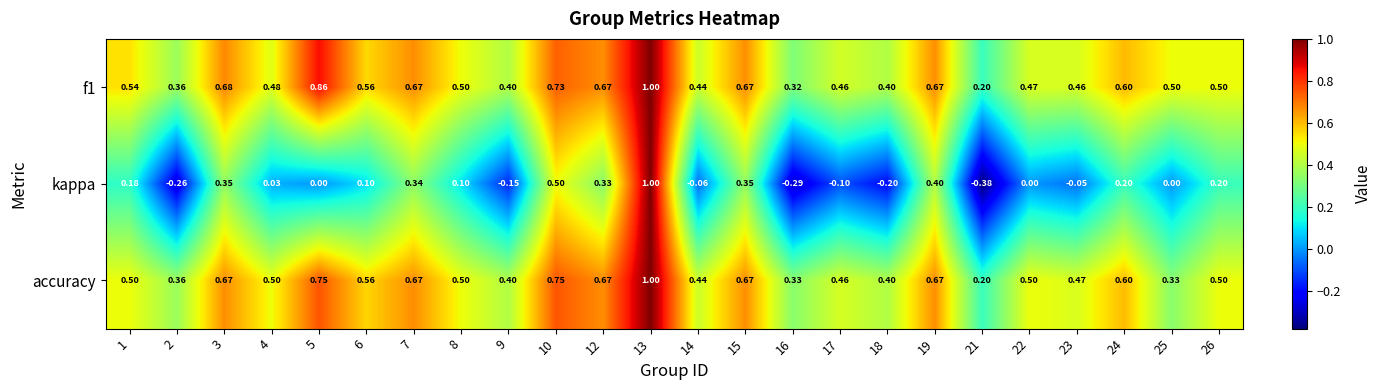

How many categories are shown in the chart?

24